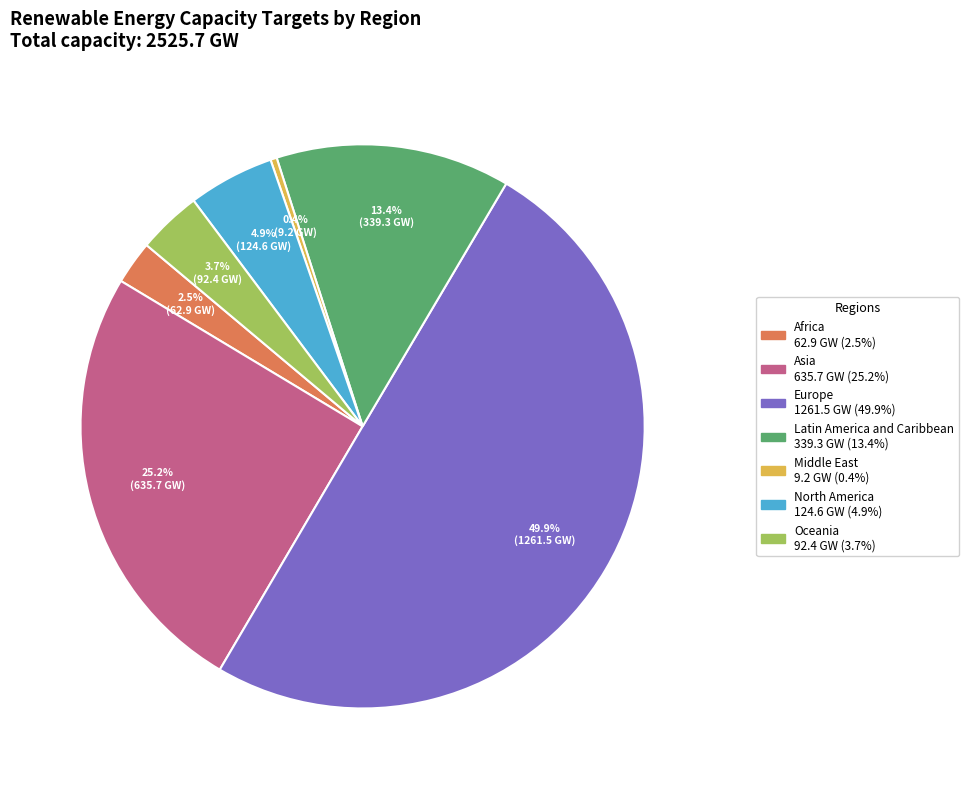

How many segments does this pie chart have?

7